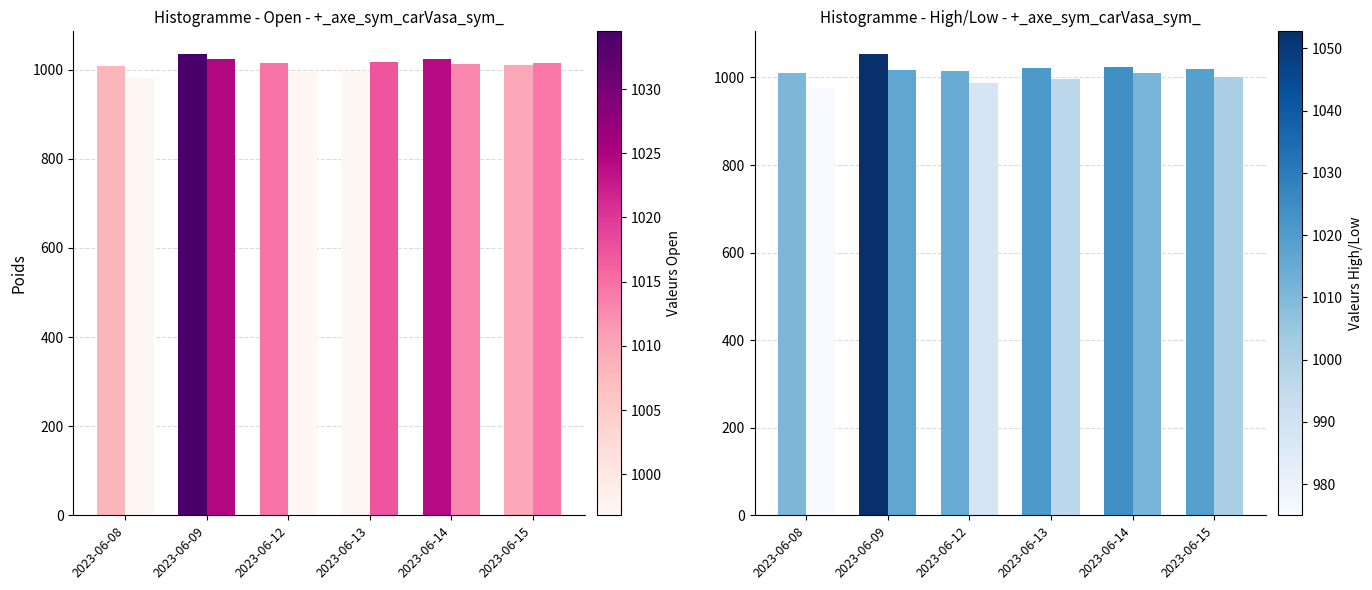

Which series has the largest total across all categories?

High